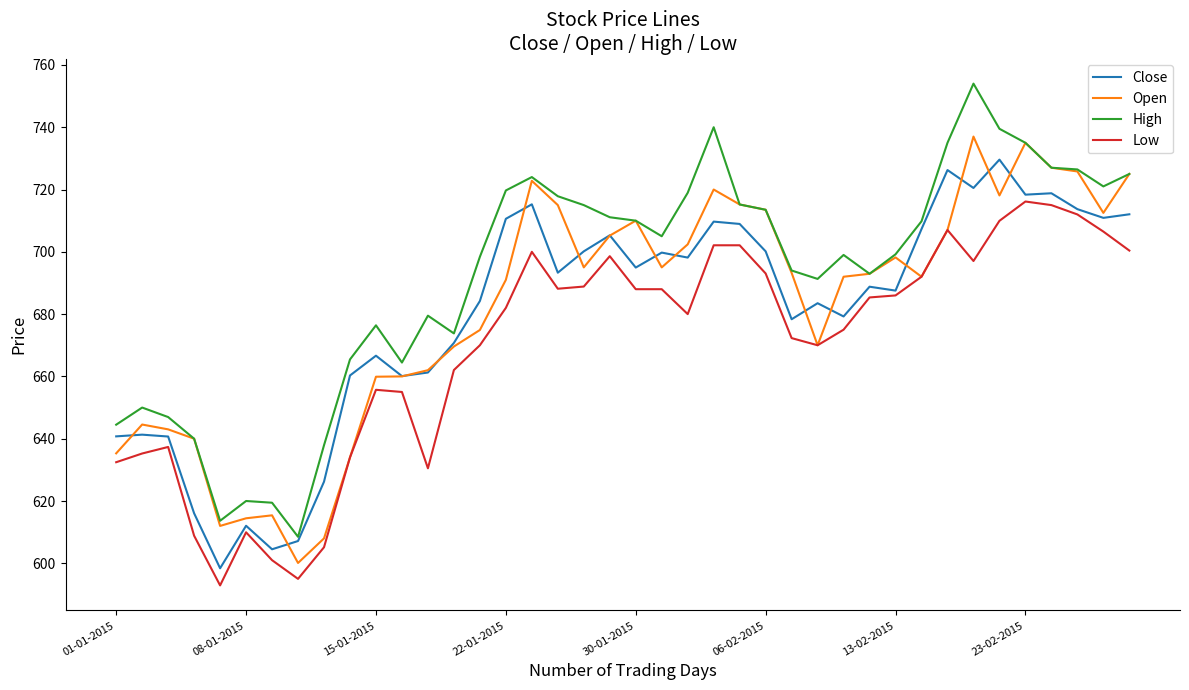

What is the maximum value shown in the chart?

754.0